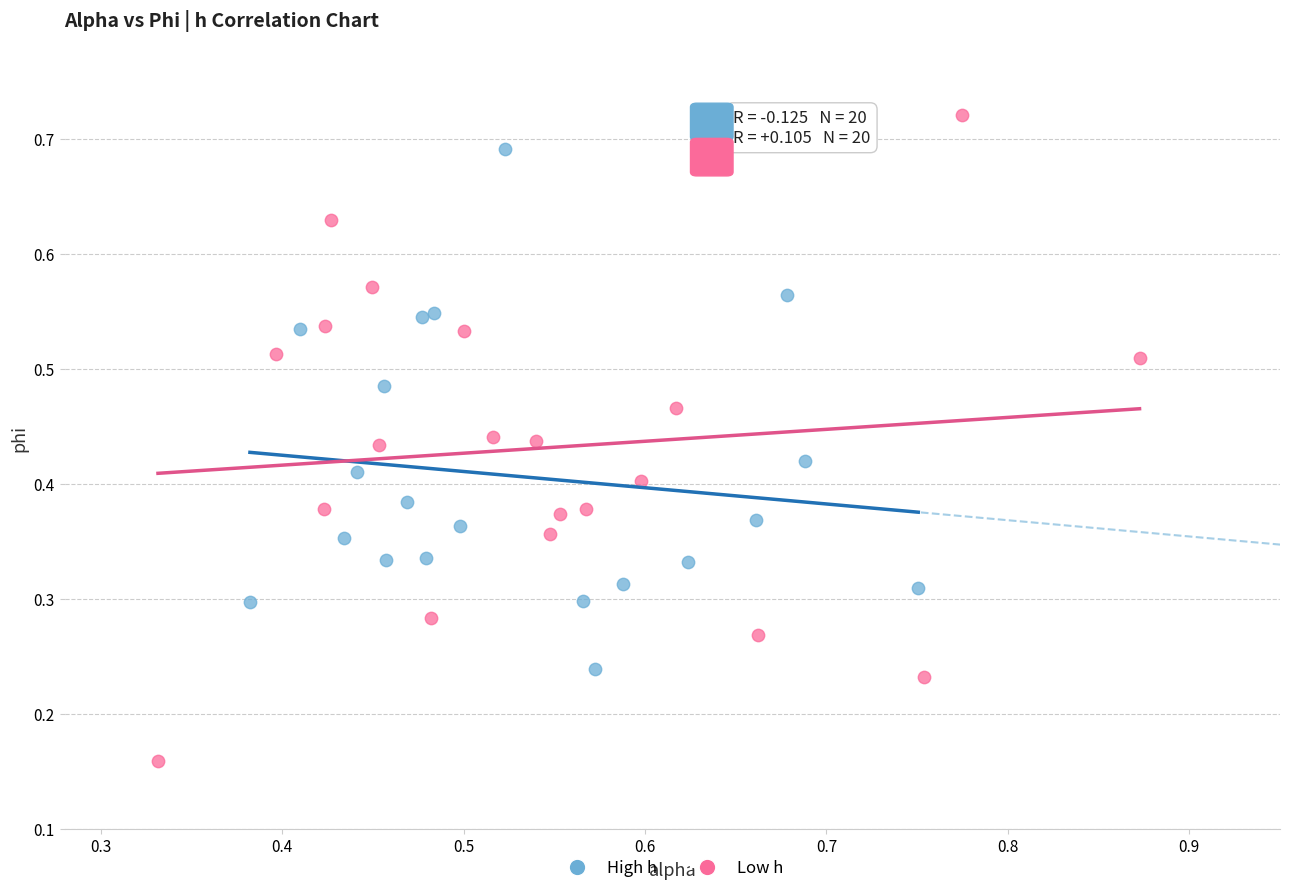

Which series has the largest Y range (max minus min)?

Low h